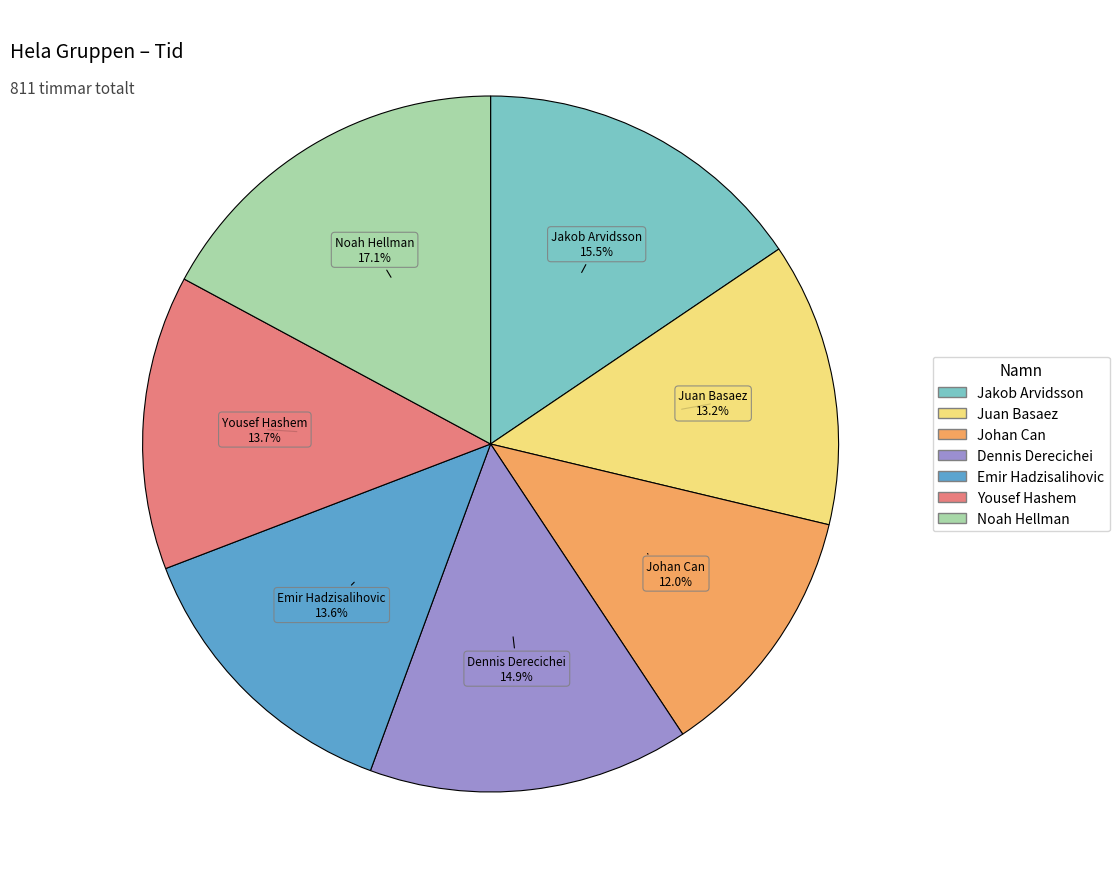

Is Noah Hellman the majority of the pie?

No